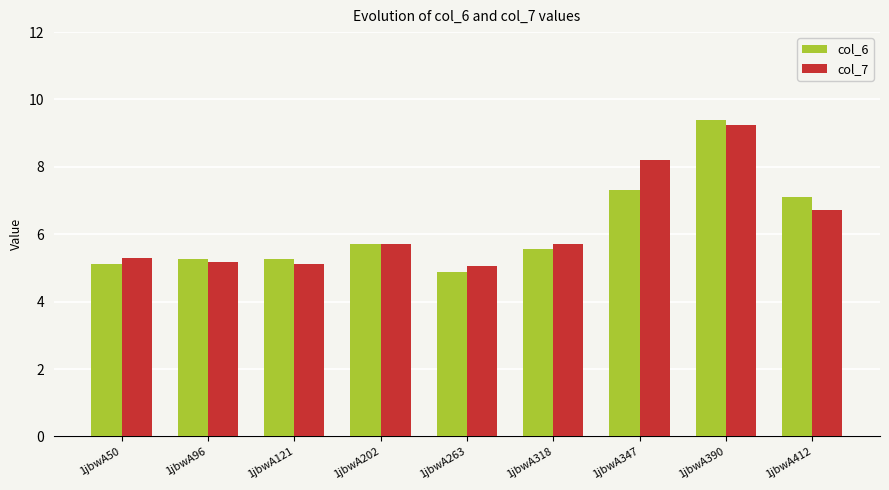

How many bars are there in each group?

2